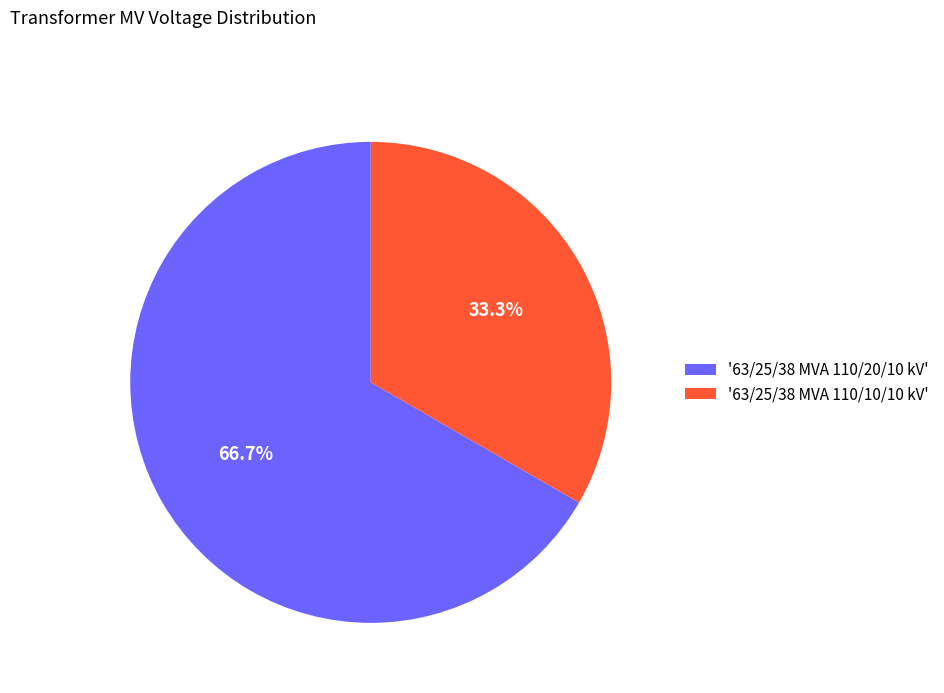

Which has a higher value, '63/25/38 MVA 110/10/10 kV' or '63/25/38 MVA 110/20/10 kV'?

'63/25/38 MVA 110/20/10 kV'